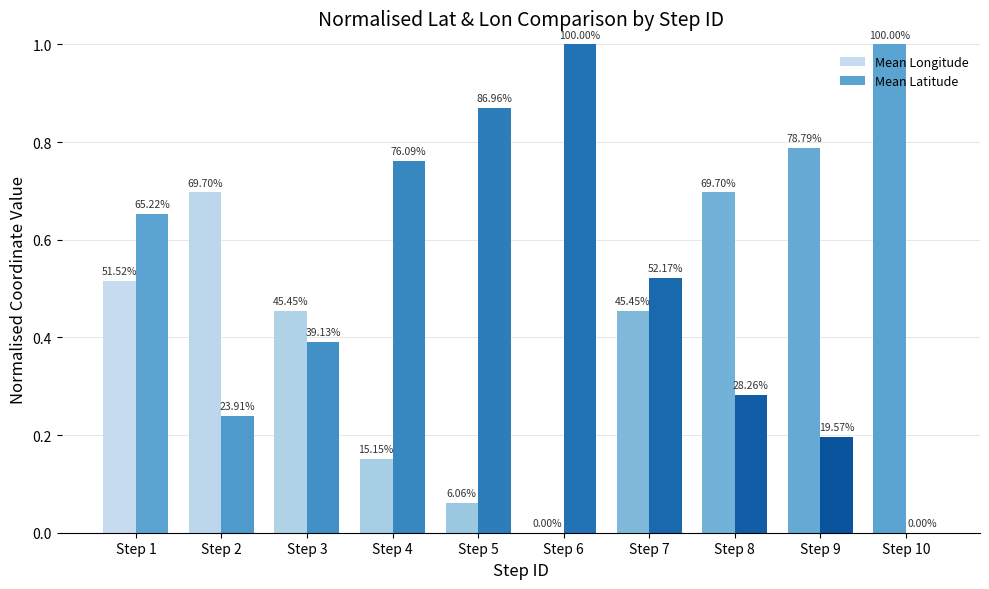

Which category has the lowest value in the Mean Latitude series?

Step 10